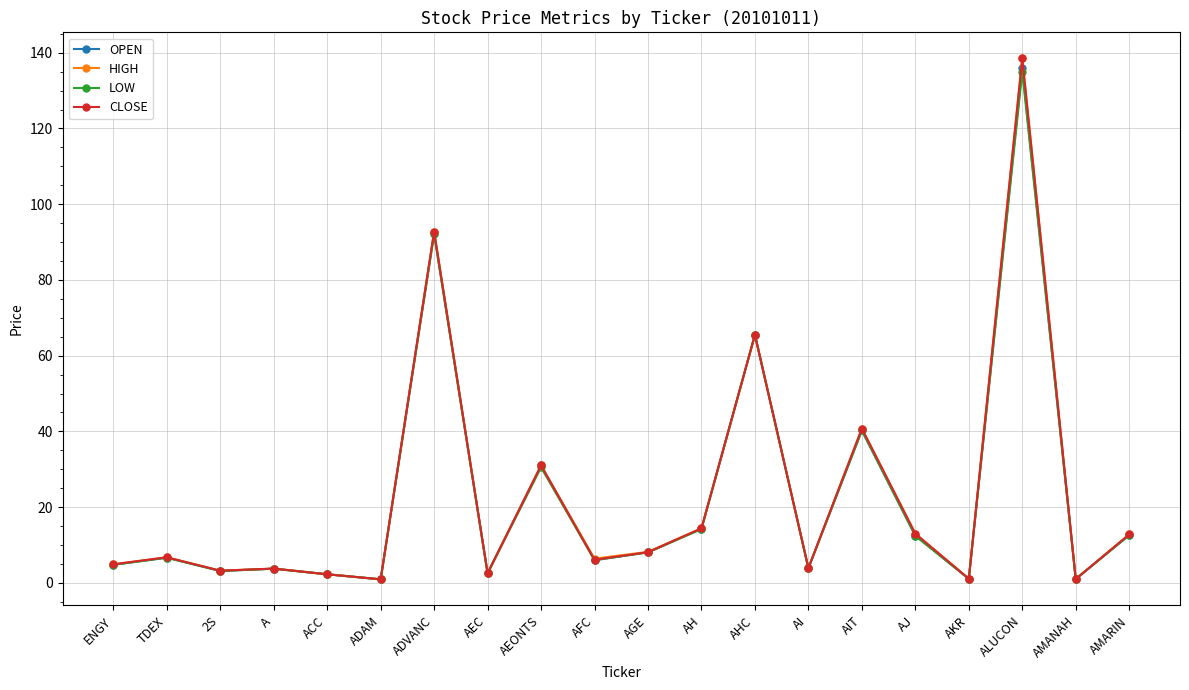

True or false: HIGH has more than 1 points higher than both neighbors.

True